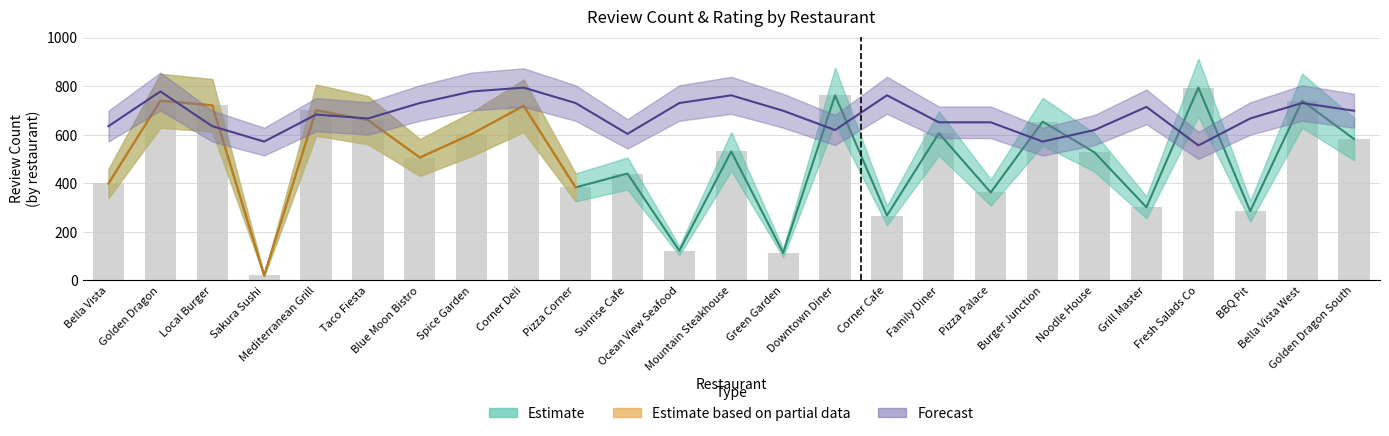

What is the label of the 10th bar from the left?

Pizza Corner